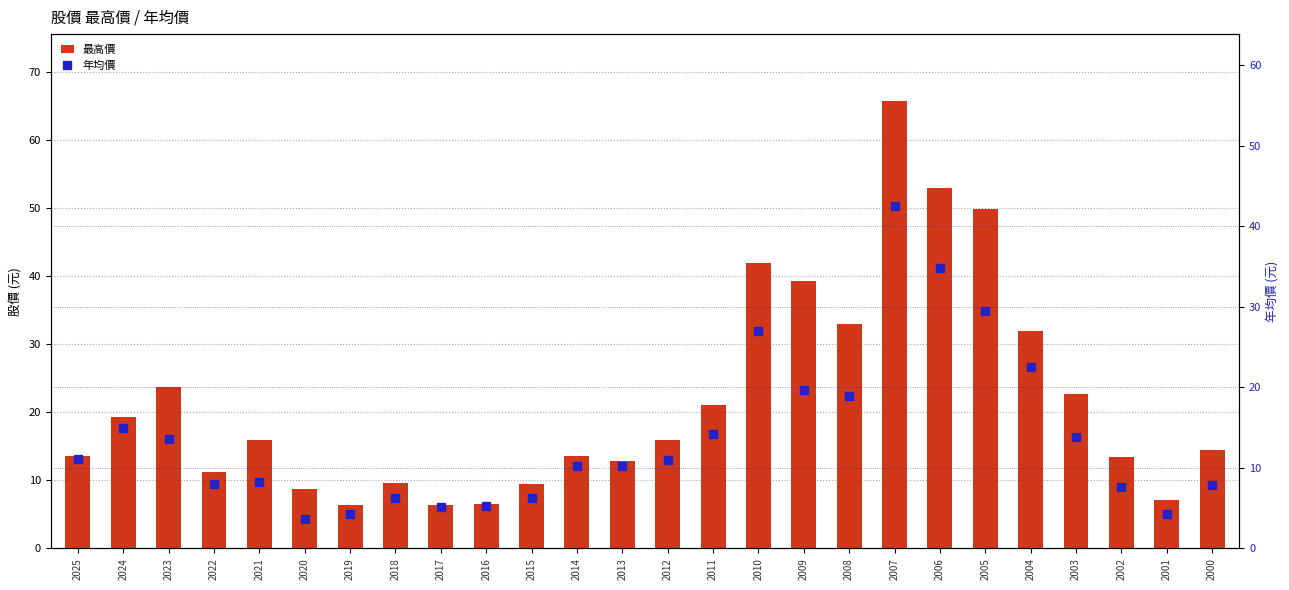

Reading left to right, list all the values displayed in this chart.

最高價: 13.6	19.2	23.6	11.2	15.9	8.8	6.4	9.6	6.4	6.5	9.5	13.6	12.8	15.9	21.1	42.0	39.4	33.0	65.7	52.9	49.9	32.0	22.7	13.4	7.2	14.5
年均價: 11.1	15.0	13.6	7.9	8.3	3.6	4.3	6.2	5.1	5.3	6.2	10.2	10.2	11.0	14.2	27.0	19.7	18.9	42.6	34.8	29.5	22.6	13.9	7.6	4.3	7.9